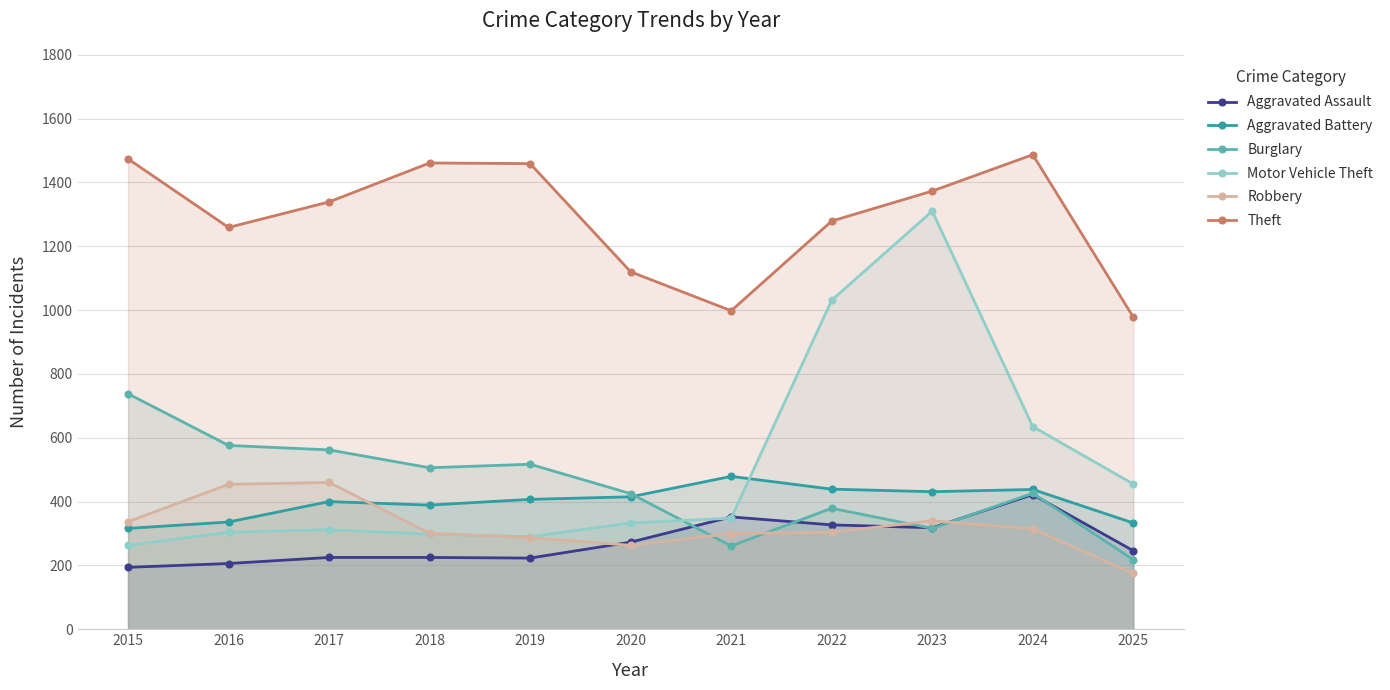

What is the sum of all Burglary values?

4924